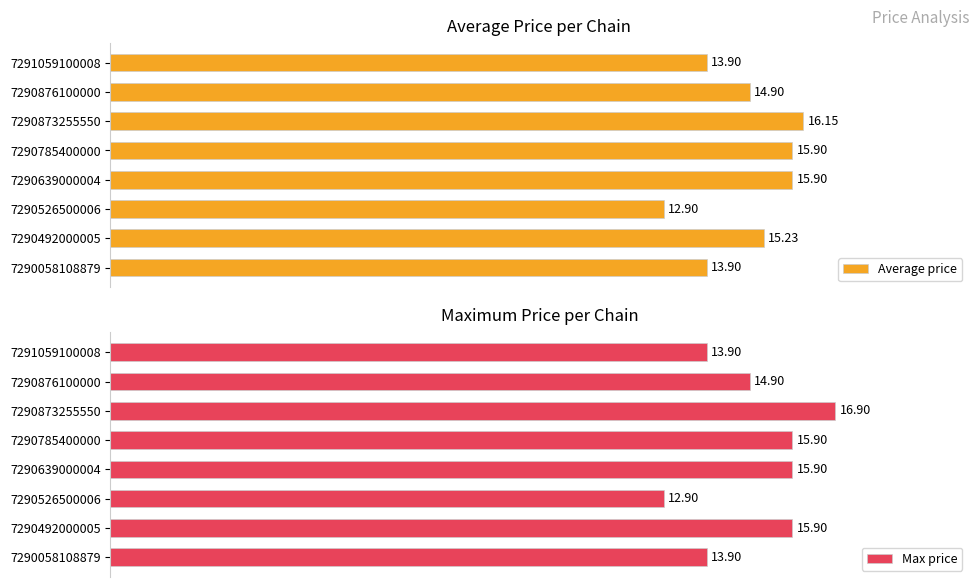

What is the value of the Max price bar at the 5th from the left?

15.9